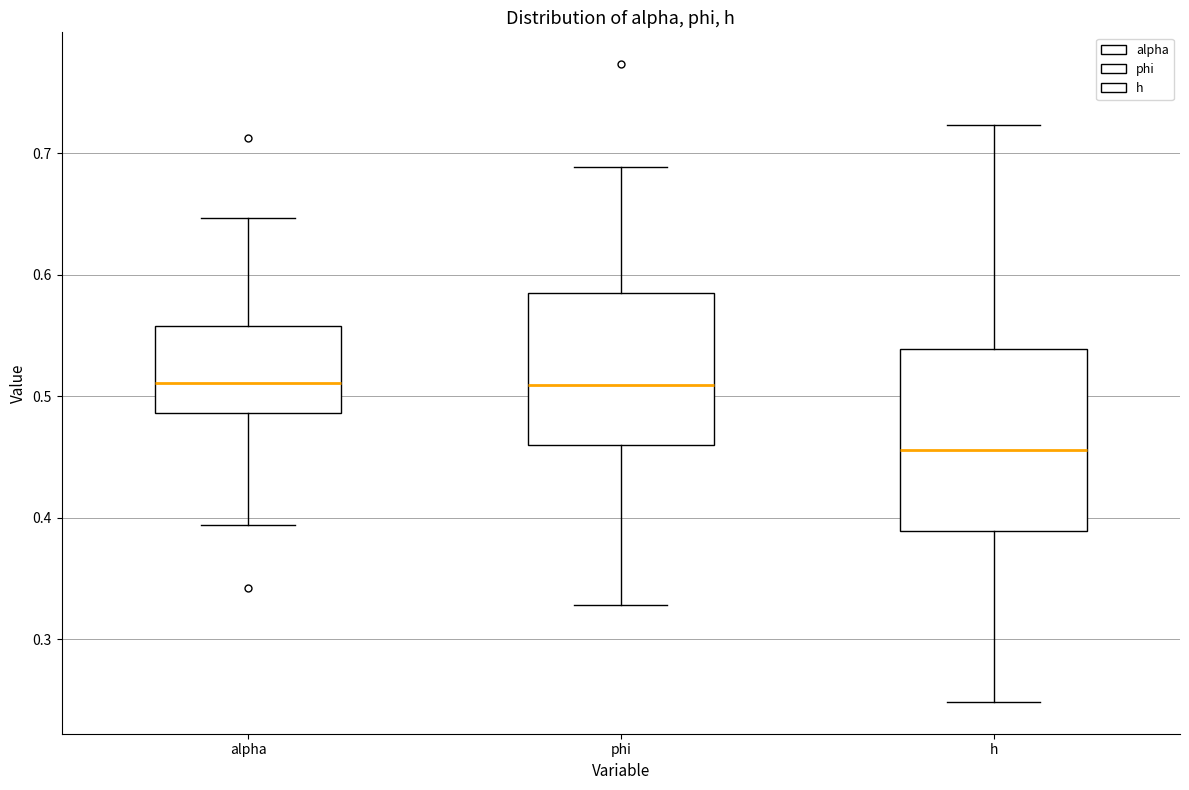

Where is the upper edge of the box for h on the y-axis? The values are not printed on the chart, so give them approximately, as read against the axis.

0.54